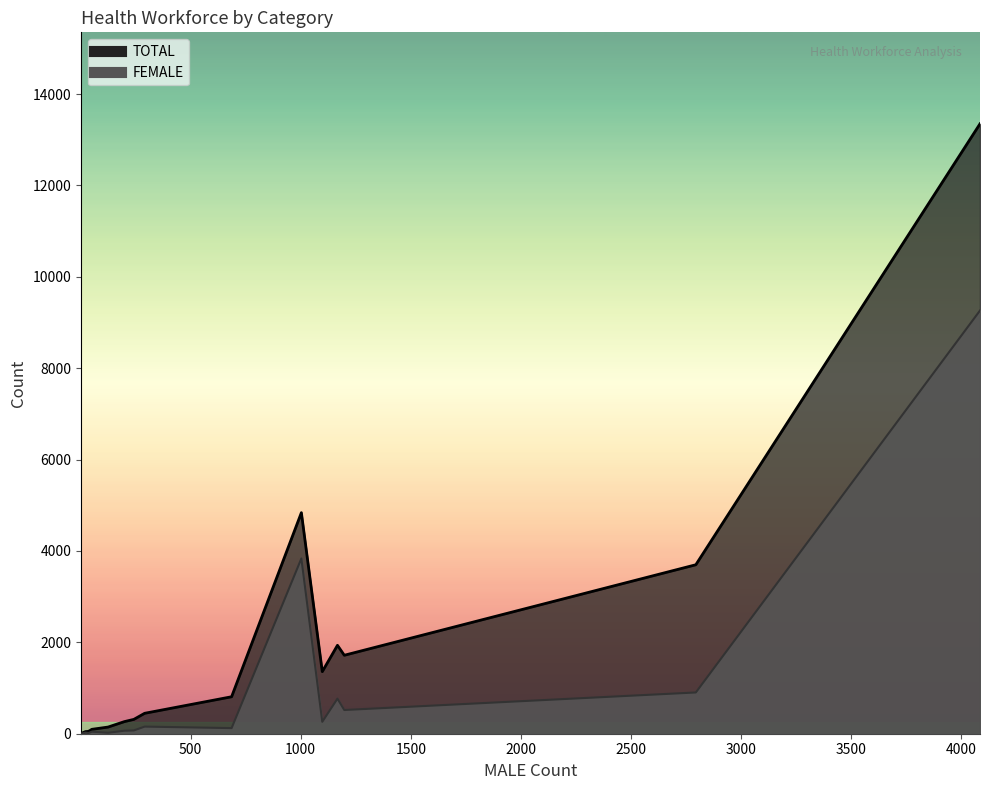

Count the number of categories in the chart.

18